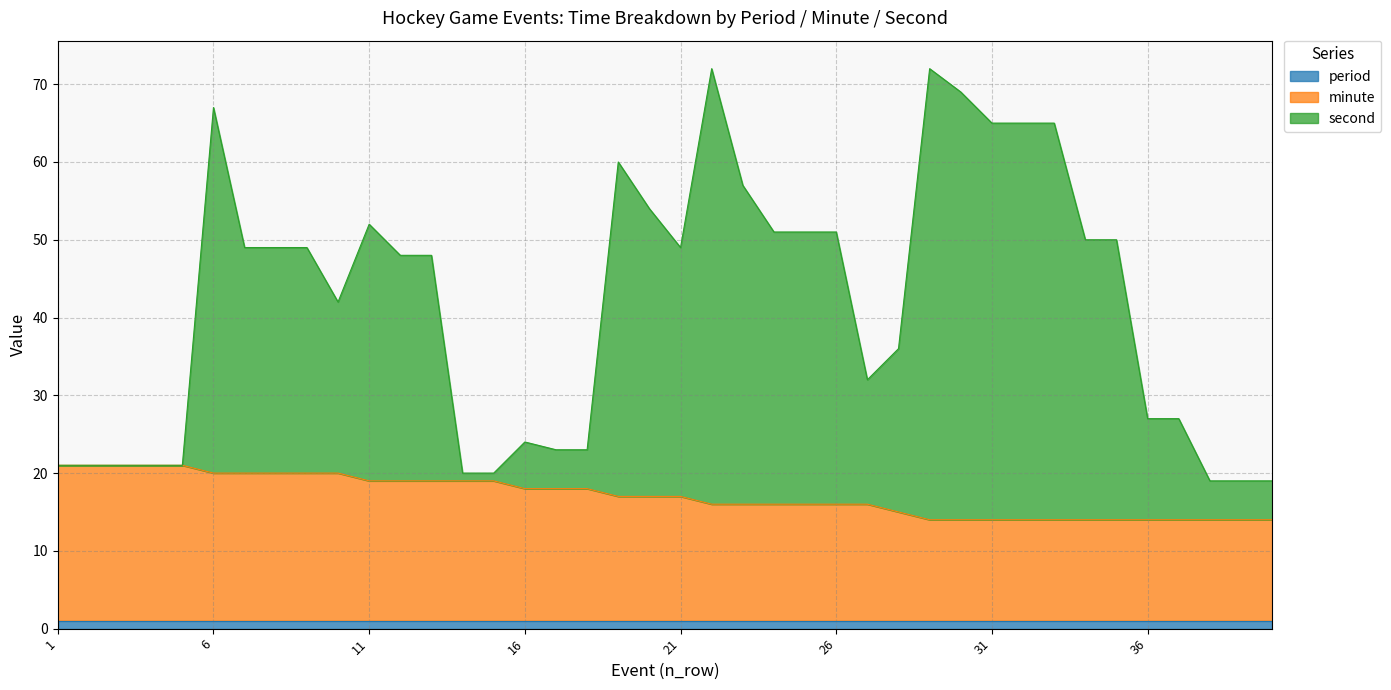

What are all the series names shown in the legend?

period, minute, second